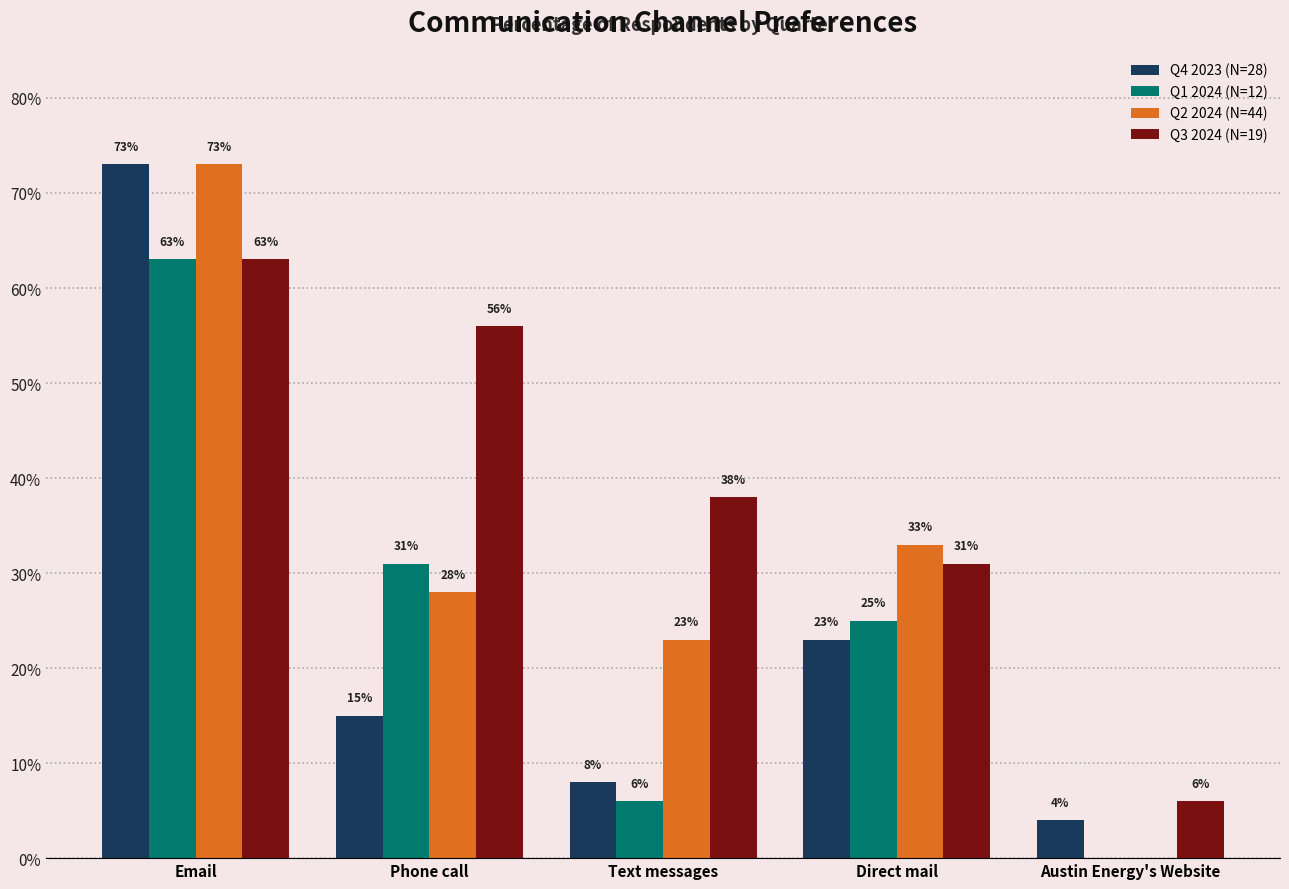

Are the bars horizontal?

No